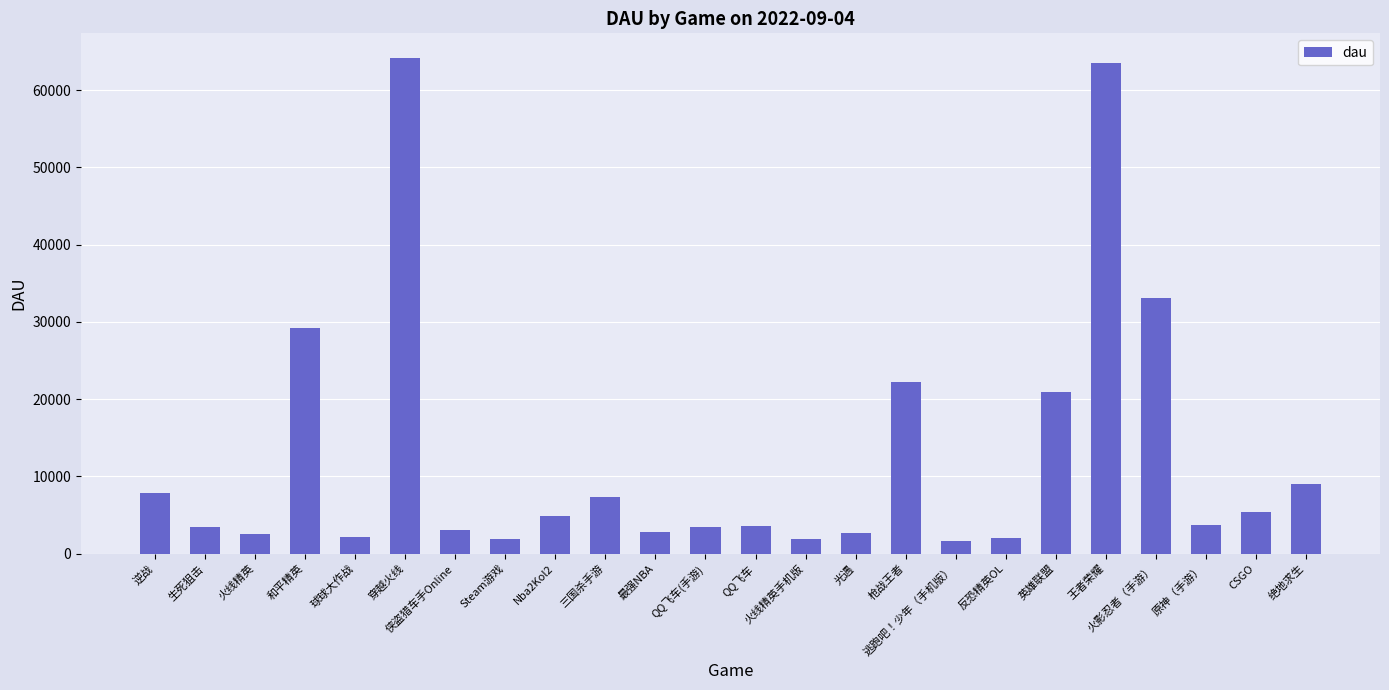

What is the label of the 18th bar from the right?

侠盗猎车手Online